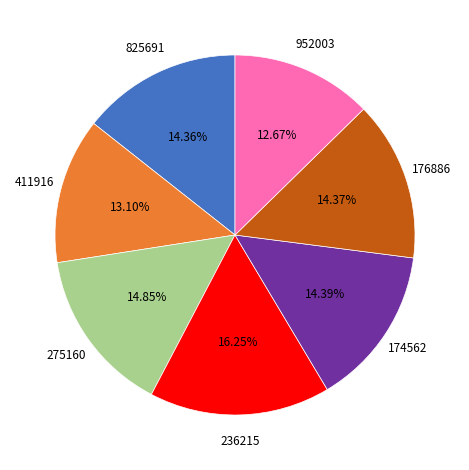

Is it true that 952003 is 2% of the pie?

False